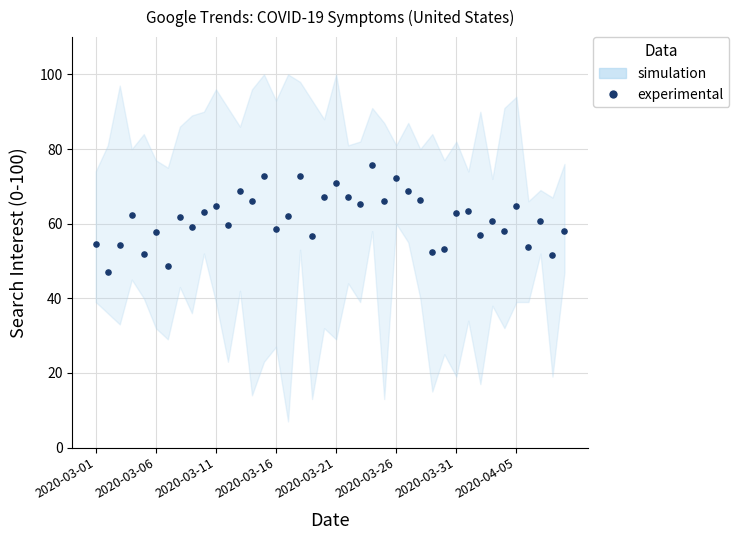

What is the range of Y values (max minus min)?

28.7